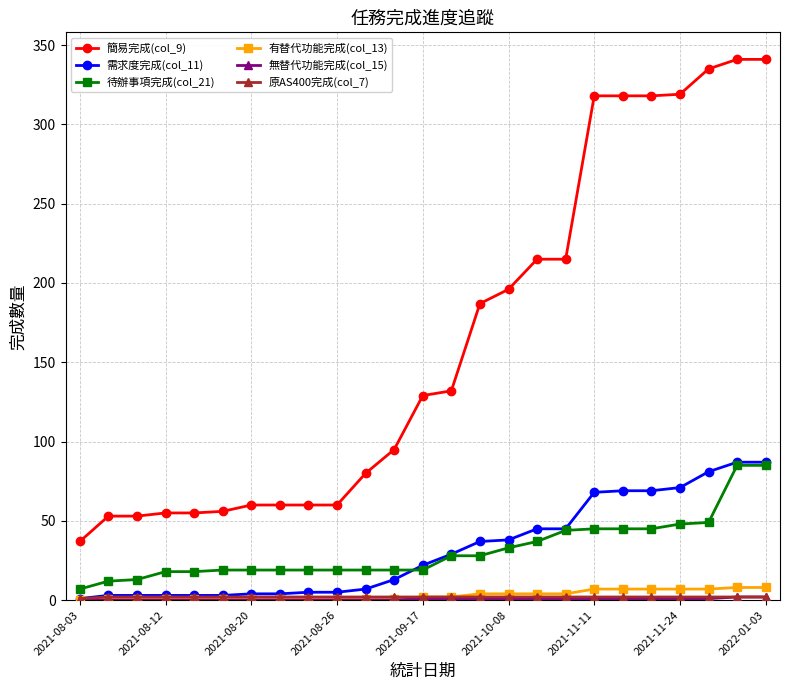

At how many categories does at least one series exceed 207?

9